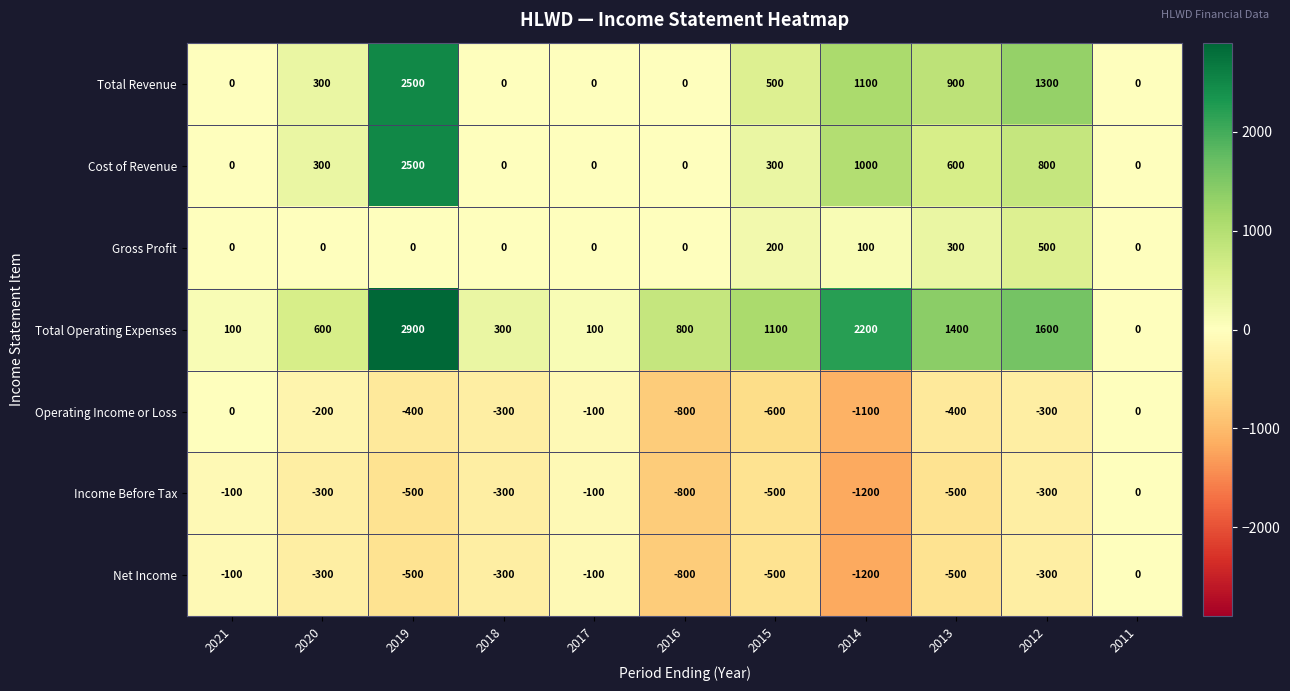

At which category is the sum across all series the highest?

2019